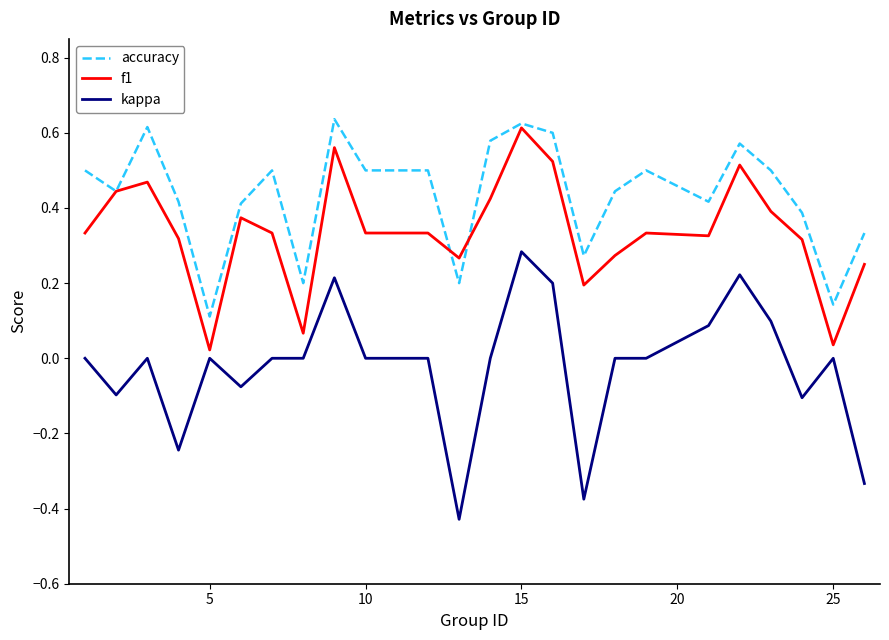

Which series has the widest spread of values?

kappa